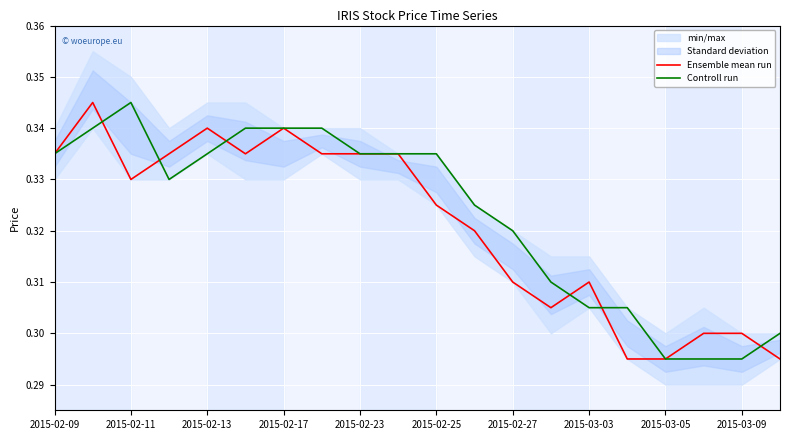

How many intersections are there between Controll run and Ensemble mean run?

6